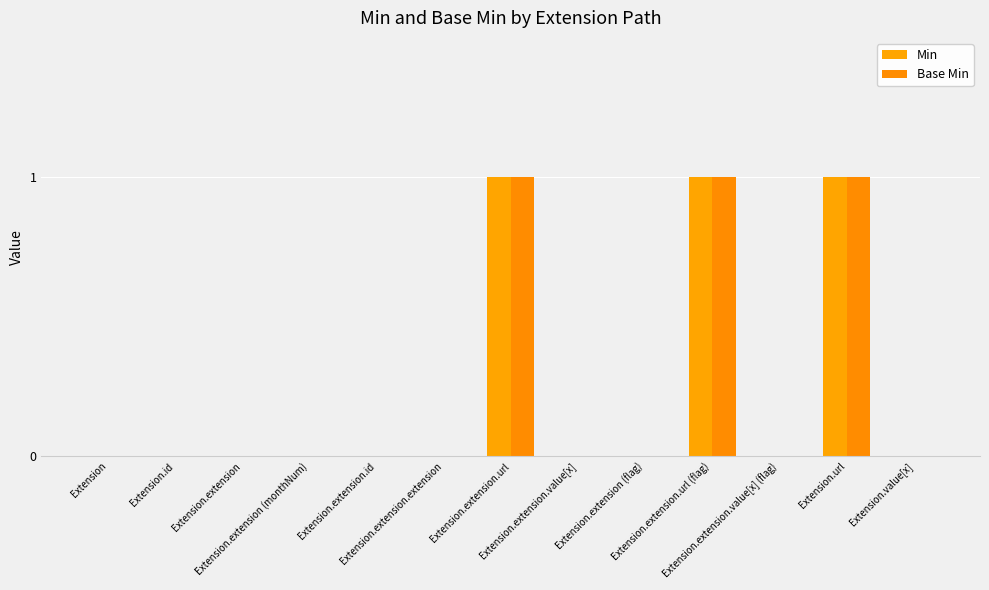

Which category has the highest value across all series?

Extension.extension.url